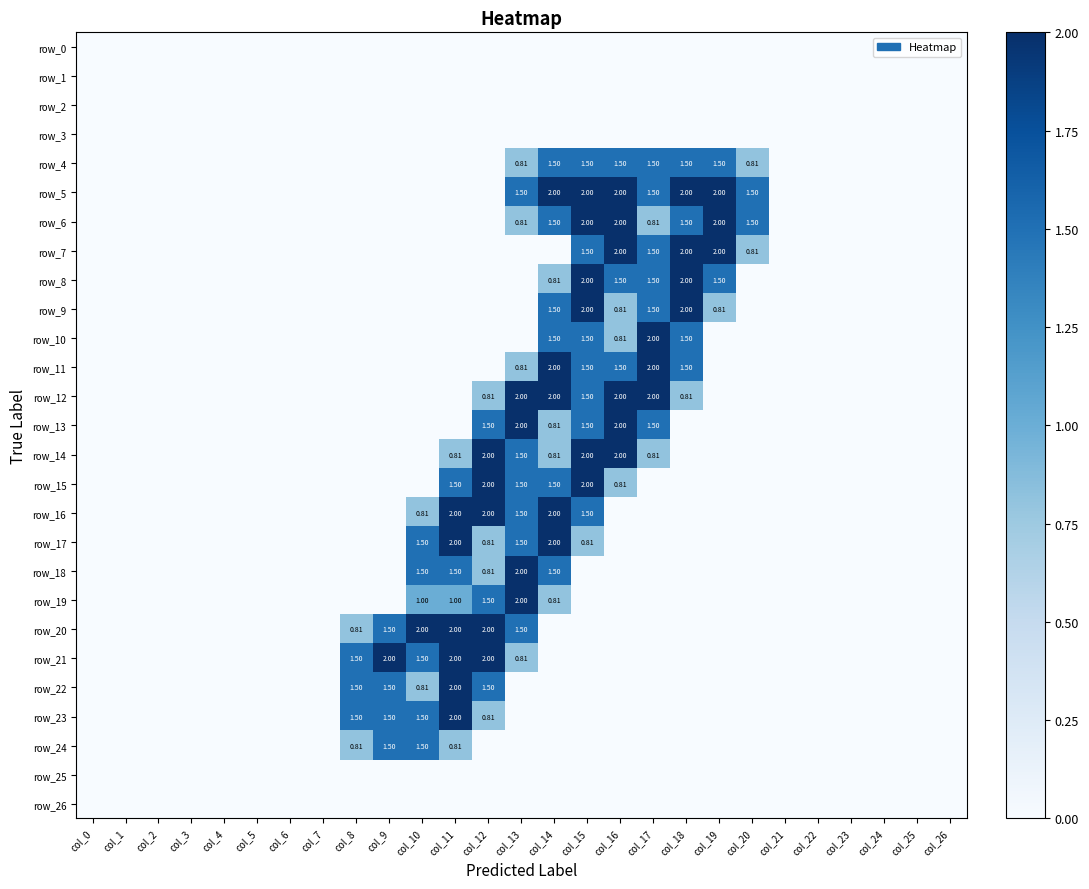

What is the difference between the maximum and minimum values in the row_20 series?

2.0